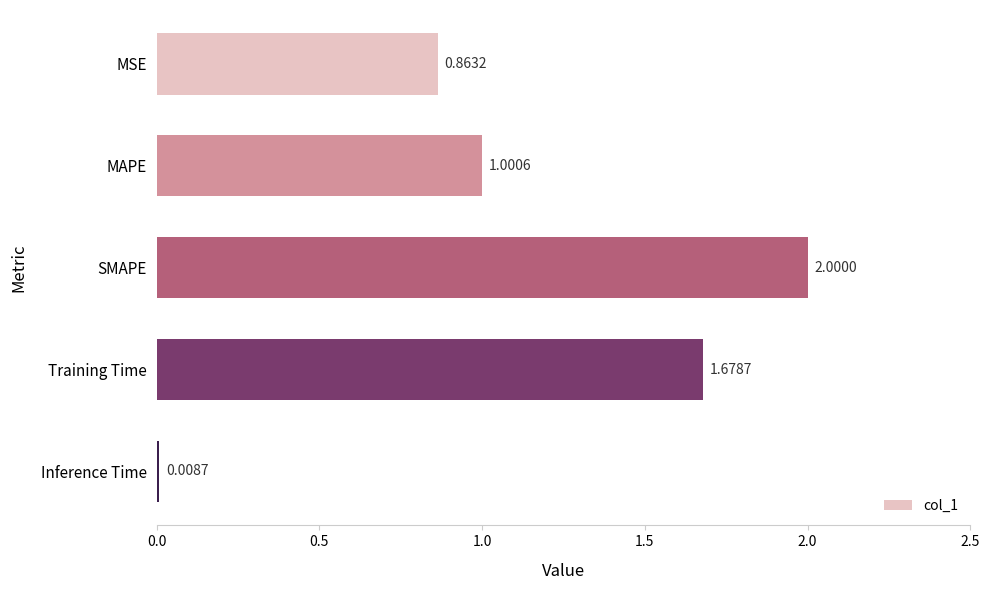

List the labels in order of value, largest first.

SMAPE, Training Time, MAPE, MSE, Inference Time